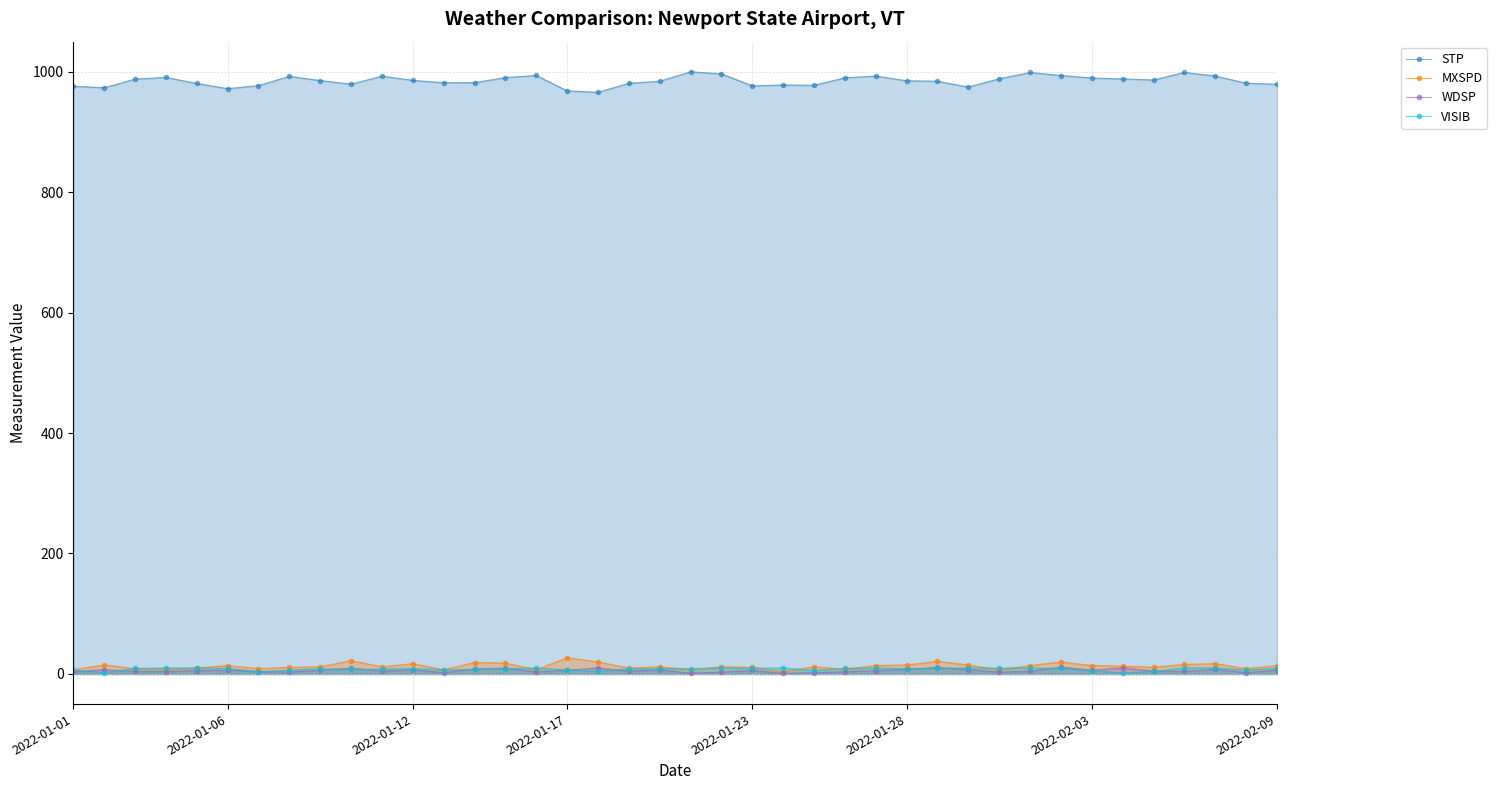

Which series has the largest total across all categories?

STP